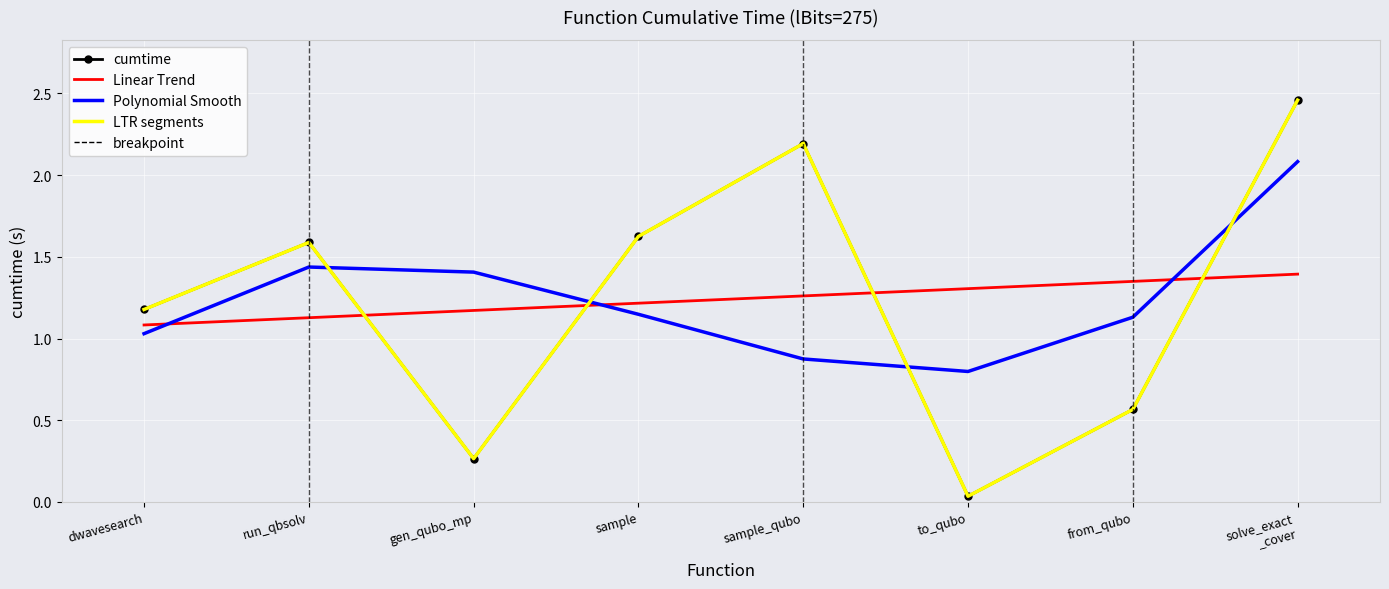

What is the label of the 1st point from the right?

solve_exact _cover